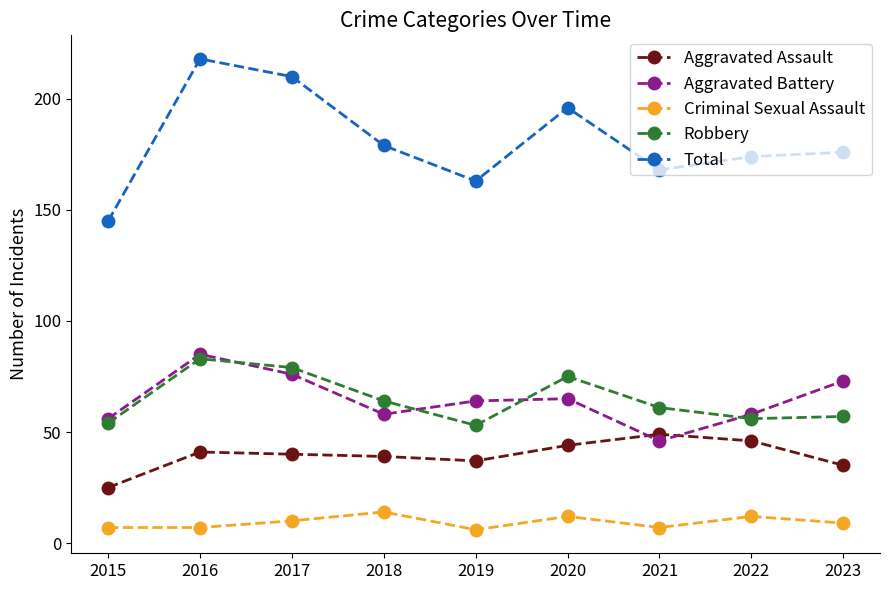

True or false: Aggravated Battery has a value of 95 at 2015.

False